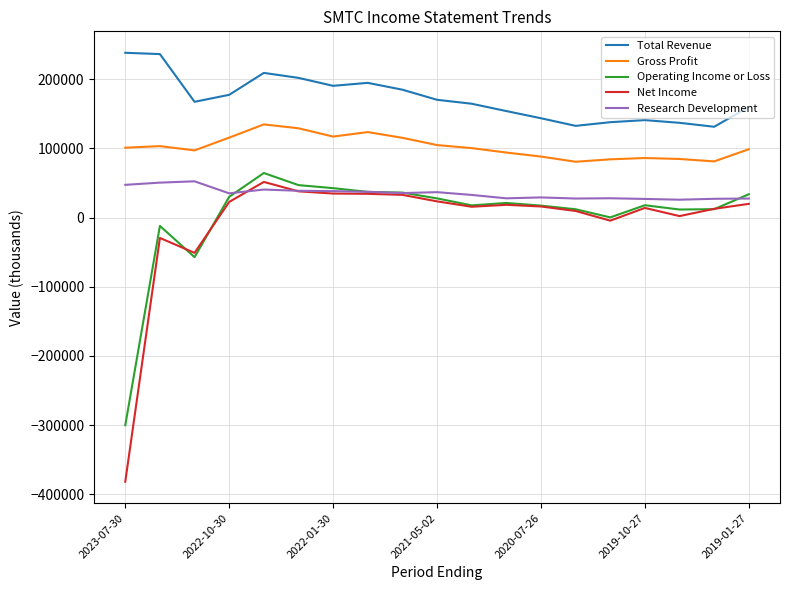

What is the difference between the second highest and second lowest values in the Research Development series?

23600